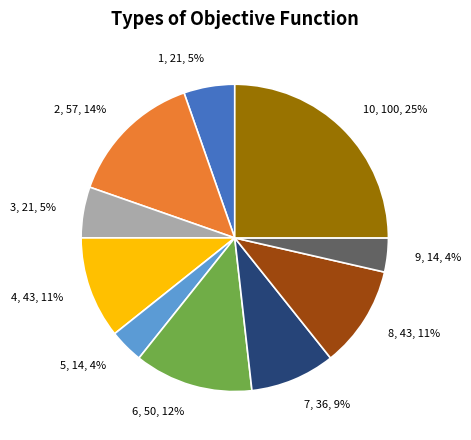

How many segments does this pie chart have?

10